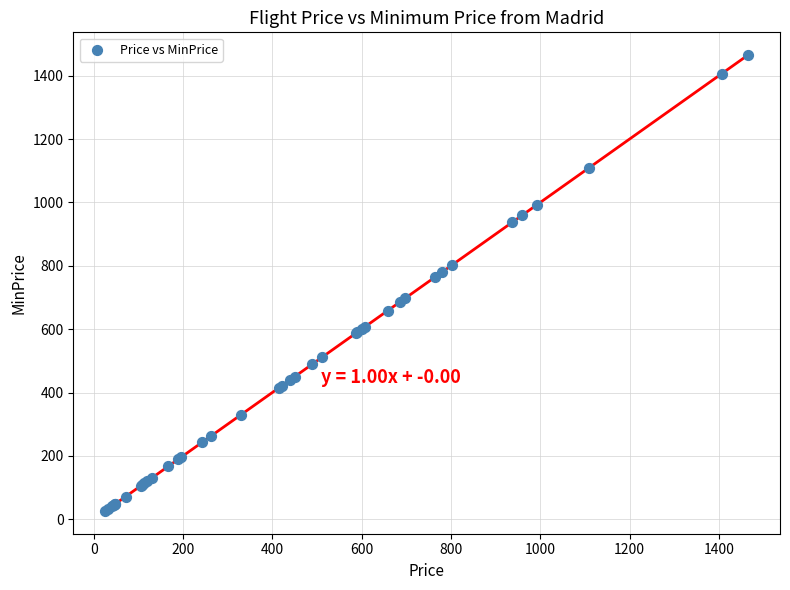

What Y value in the scatter plot is closest to 745?

764.9